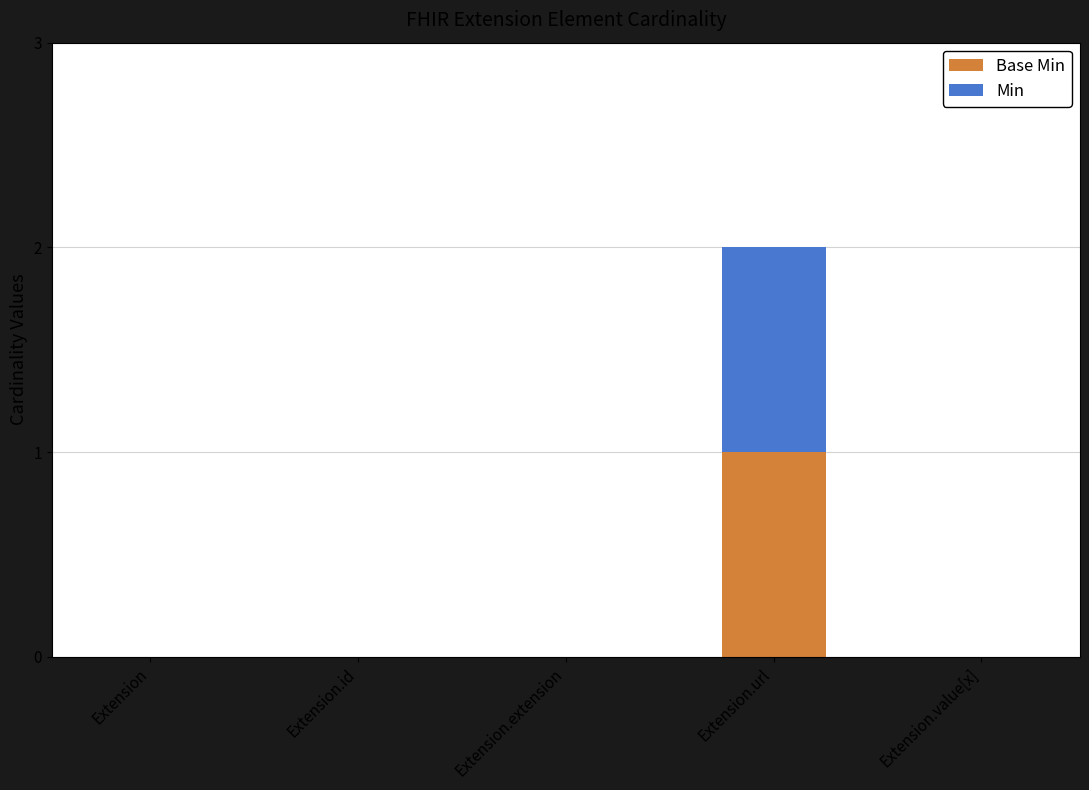

Between Extension.id and Extension, which is larger?

Extension.id